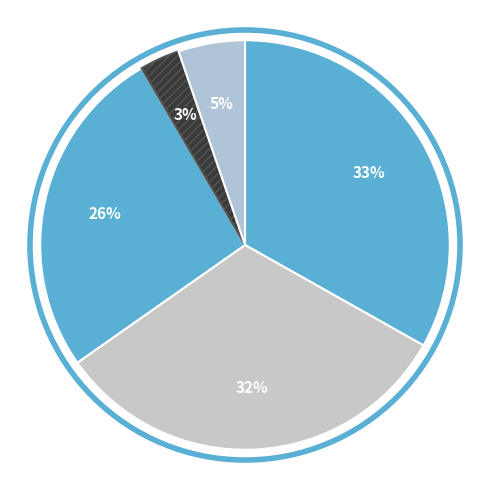

Is there a majority slice in this chart?

No